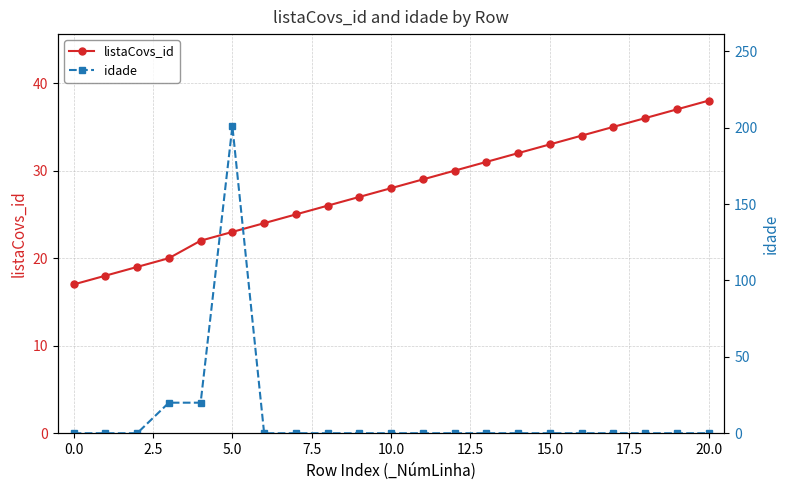

How many interior local peaks does the idade series have?

1